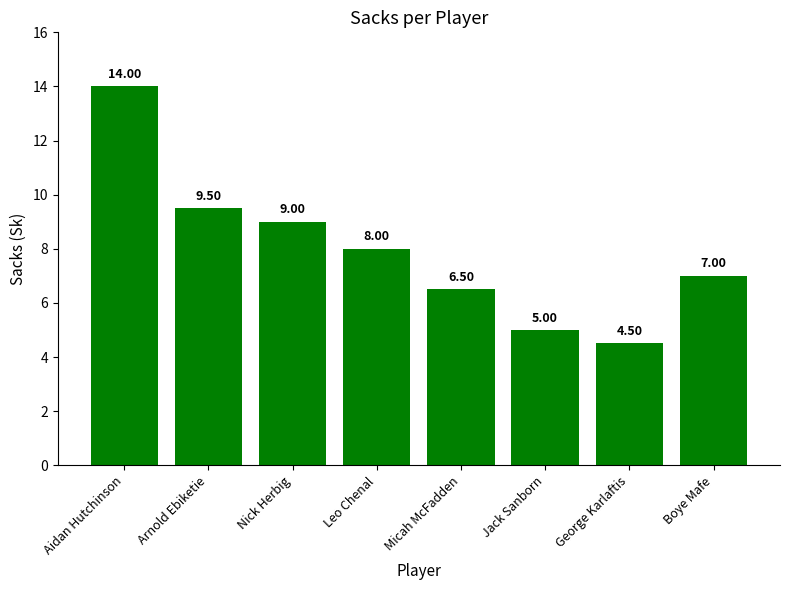

Is it true that the value at Boye Mafe is 7.0?

True